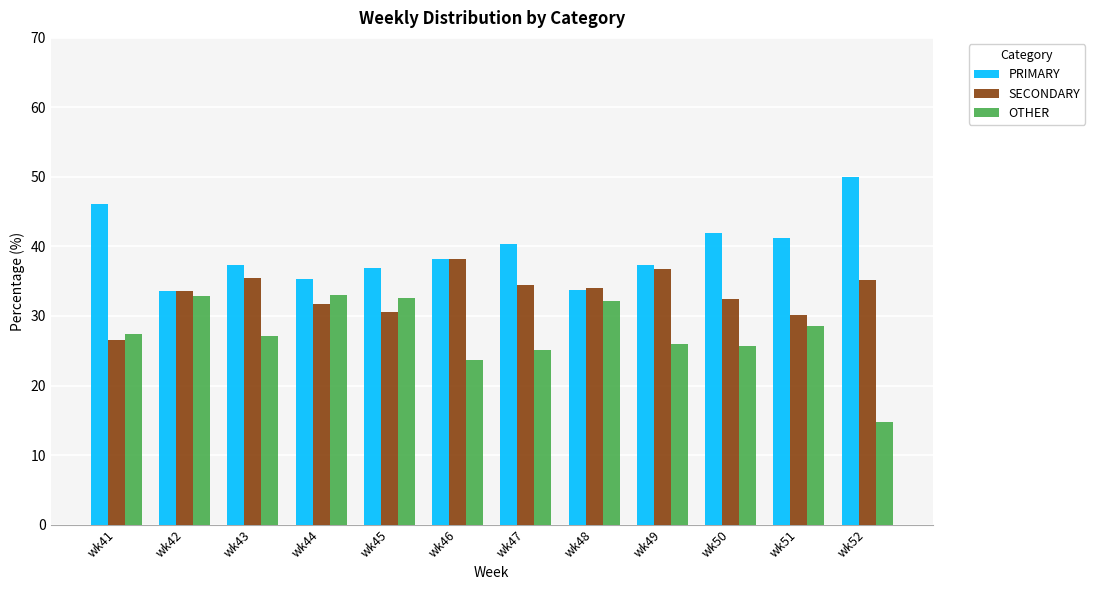

What value does the OTHER series have at wk45?

32.5